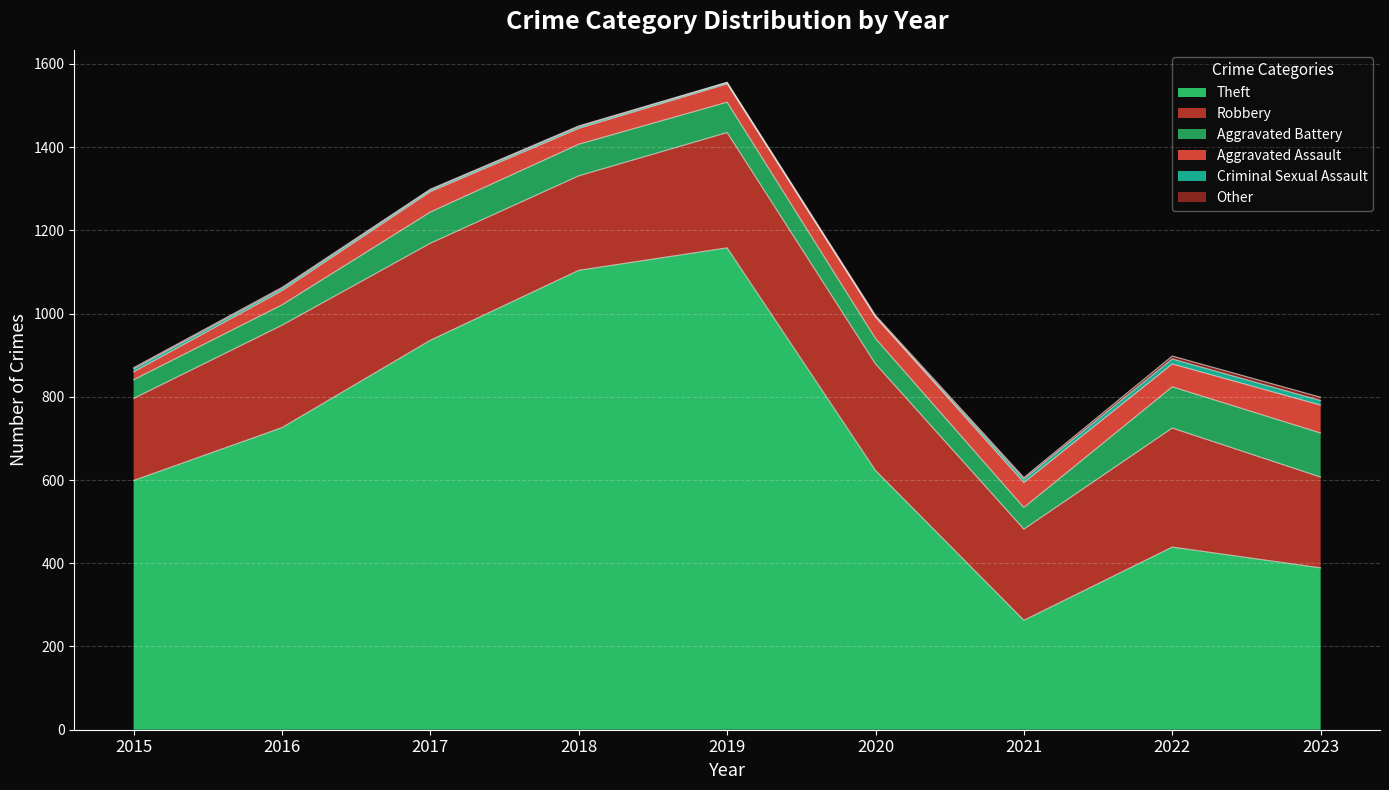

True or false: Other and Theft intersect in this chart.

False